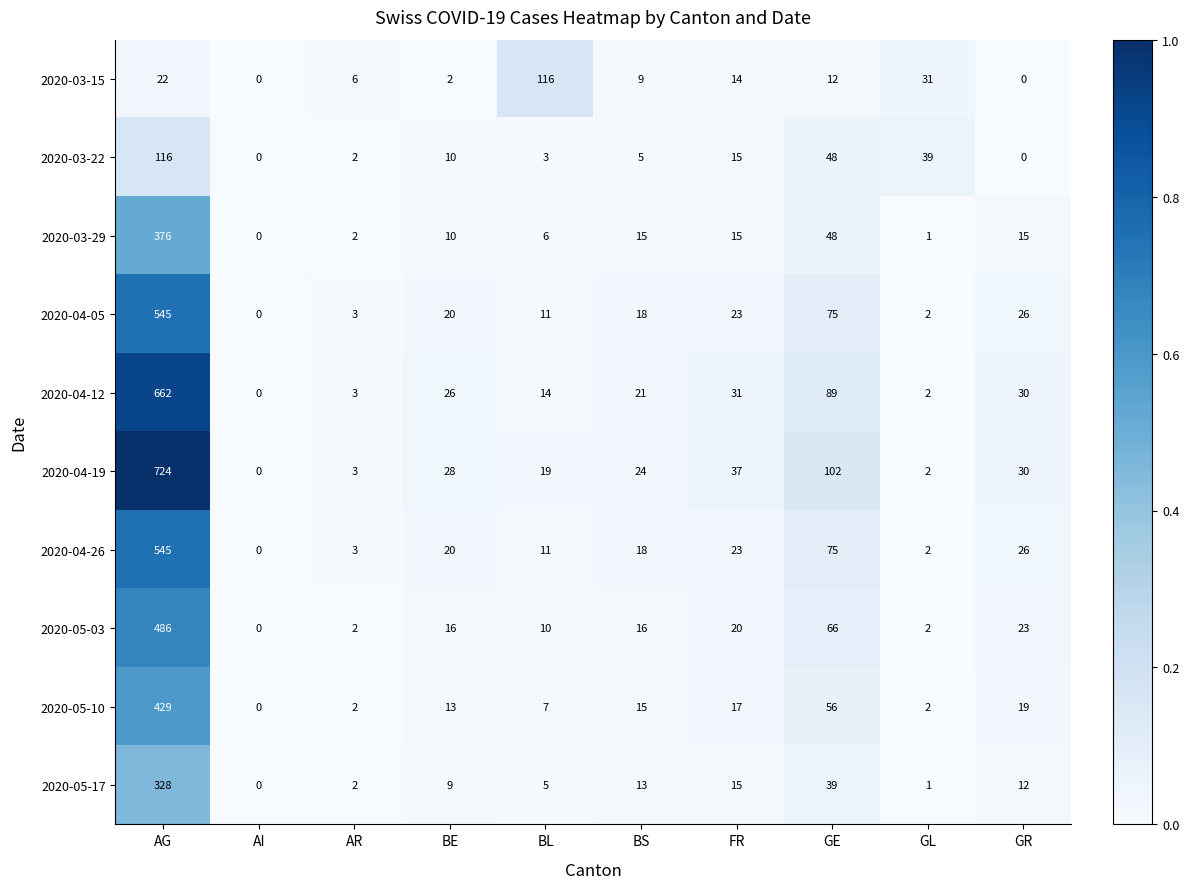

What is the maximum value shown in the chart?

724